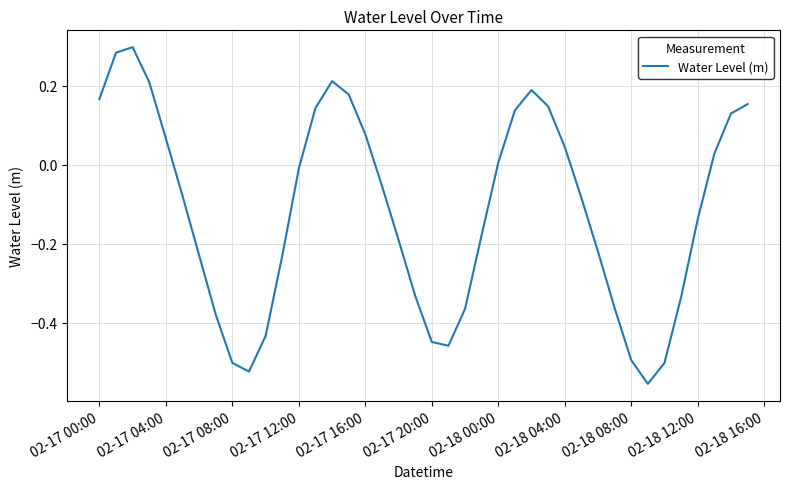

What is the sum of all values?

-4.6